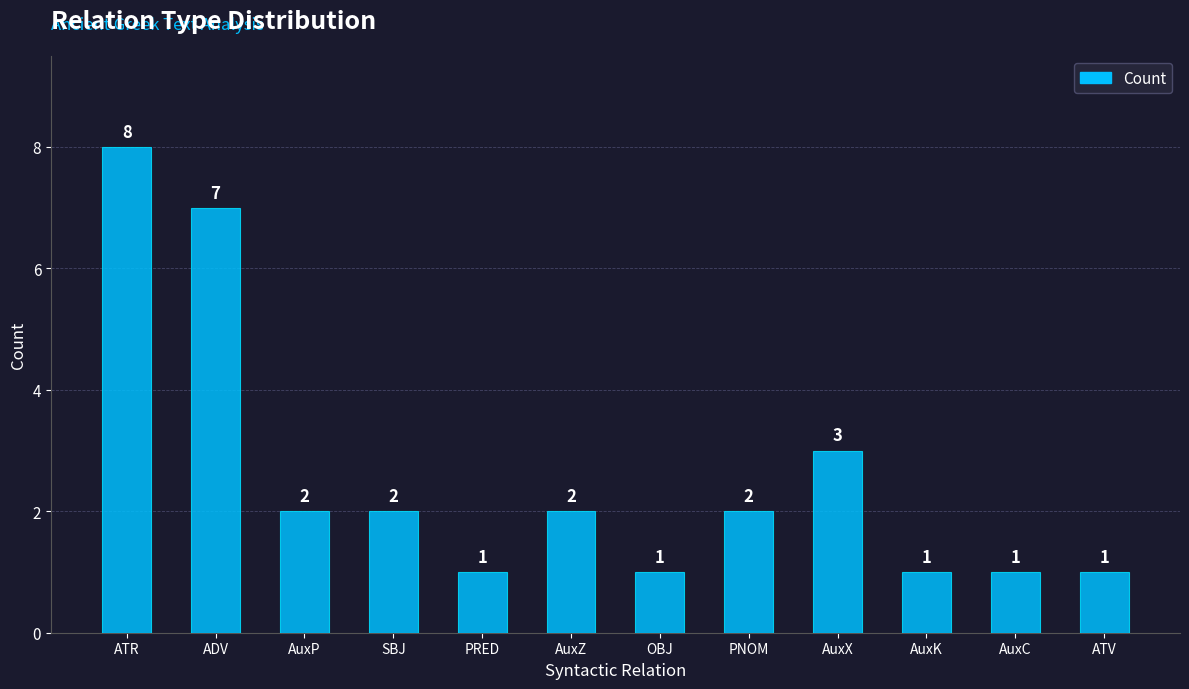

What value does the data have at AuxP?

2